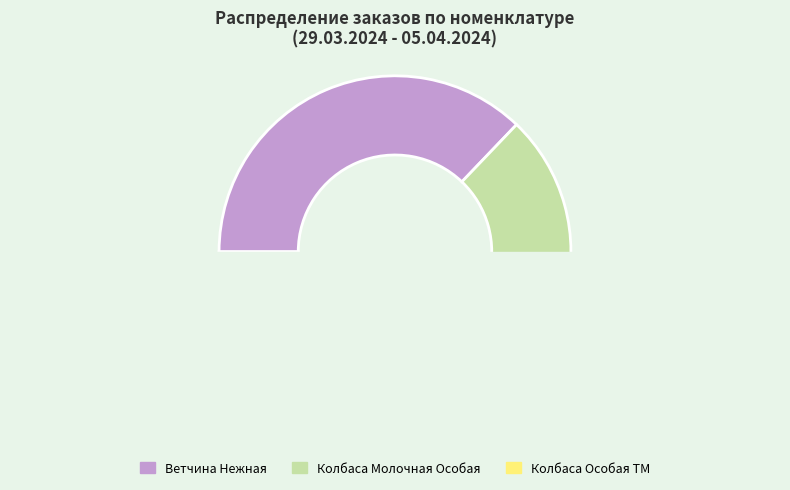

Which category has the biggest portion of the pie?

Ветчина Нежная